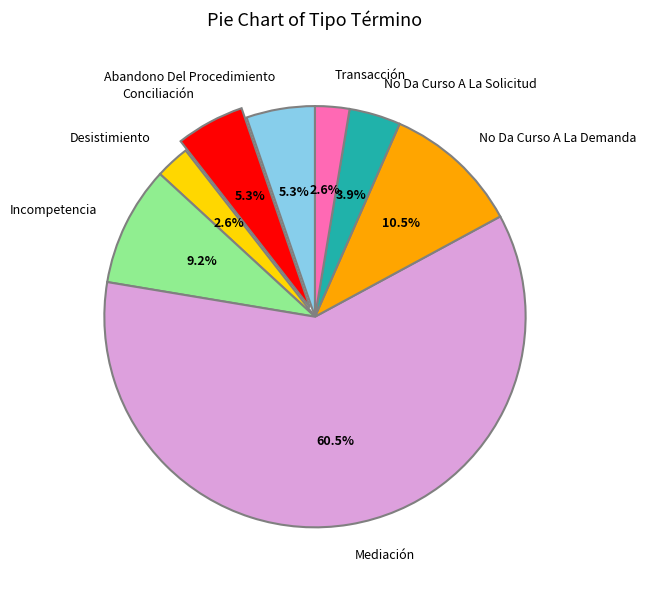

What percentage is the Conciliación slice, to the nearest percent?

5%